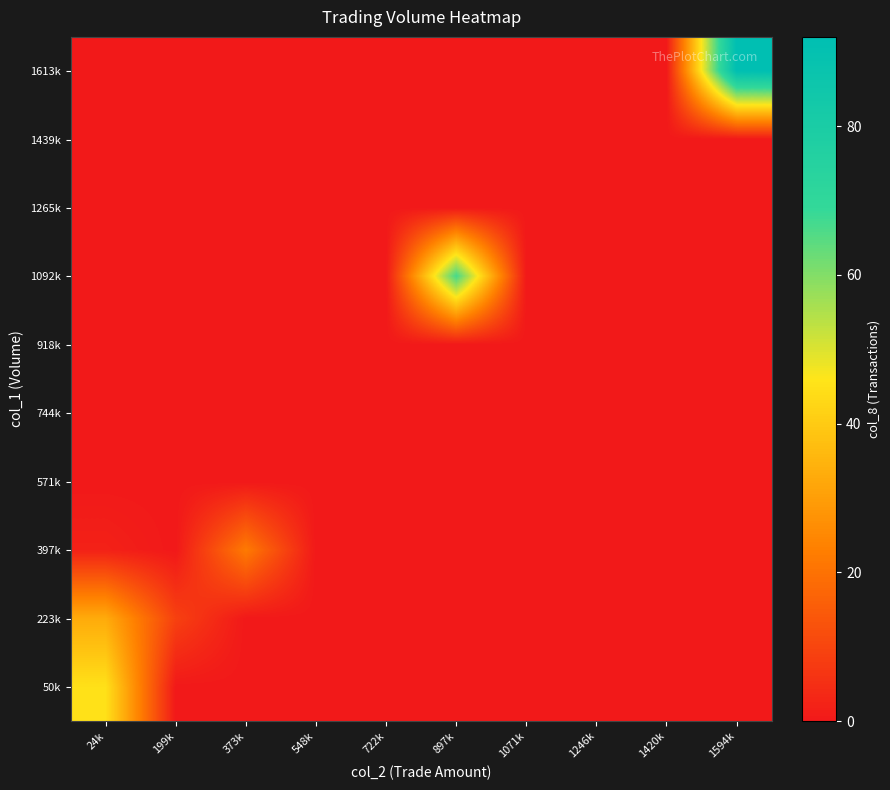

Which category has the highest value across all series?

1594k